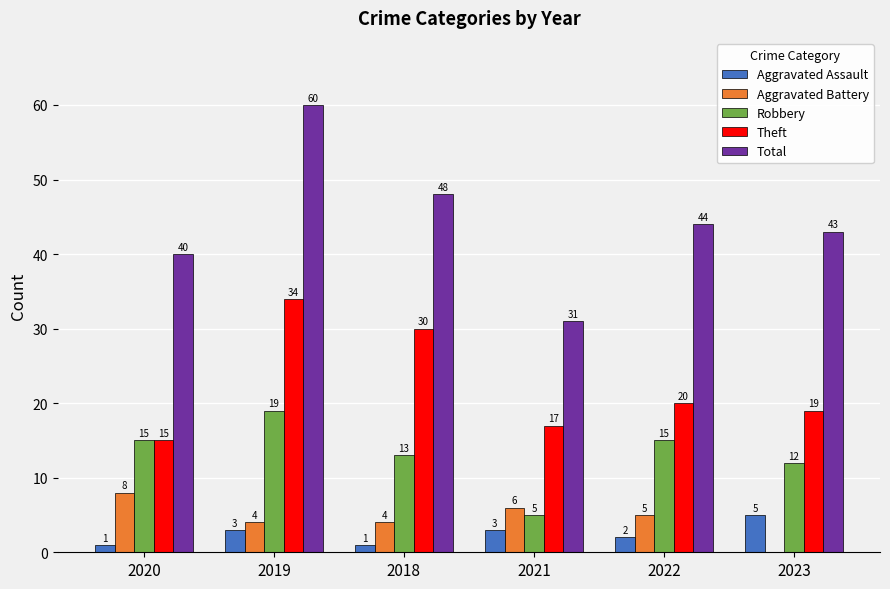

Reading left to right, extract all data points from this chart.

Aggravated Assault: 2020=1	2019=3	2018=1	2021=3	2022=2	2023=5
Aggravated Battery: 2020=8	2019=4	2018=4	2021=6	2022=5	2023=0
Robbery: 2020=15	2019=19	2018=13	2021=5	2022=15	2023=12
Theft: 2020=15	2019=34	2018=30	2021=17	2022=20	2023=19
Total: 2020=40	2019=60	2018=48	2021=31	2022=44	2023=43